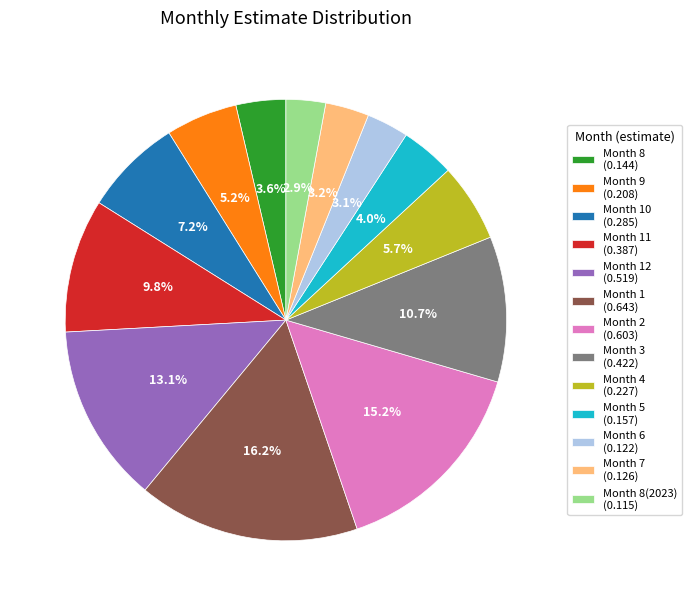

Which slice is the largest?

Month 1 (0.643)